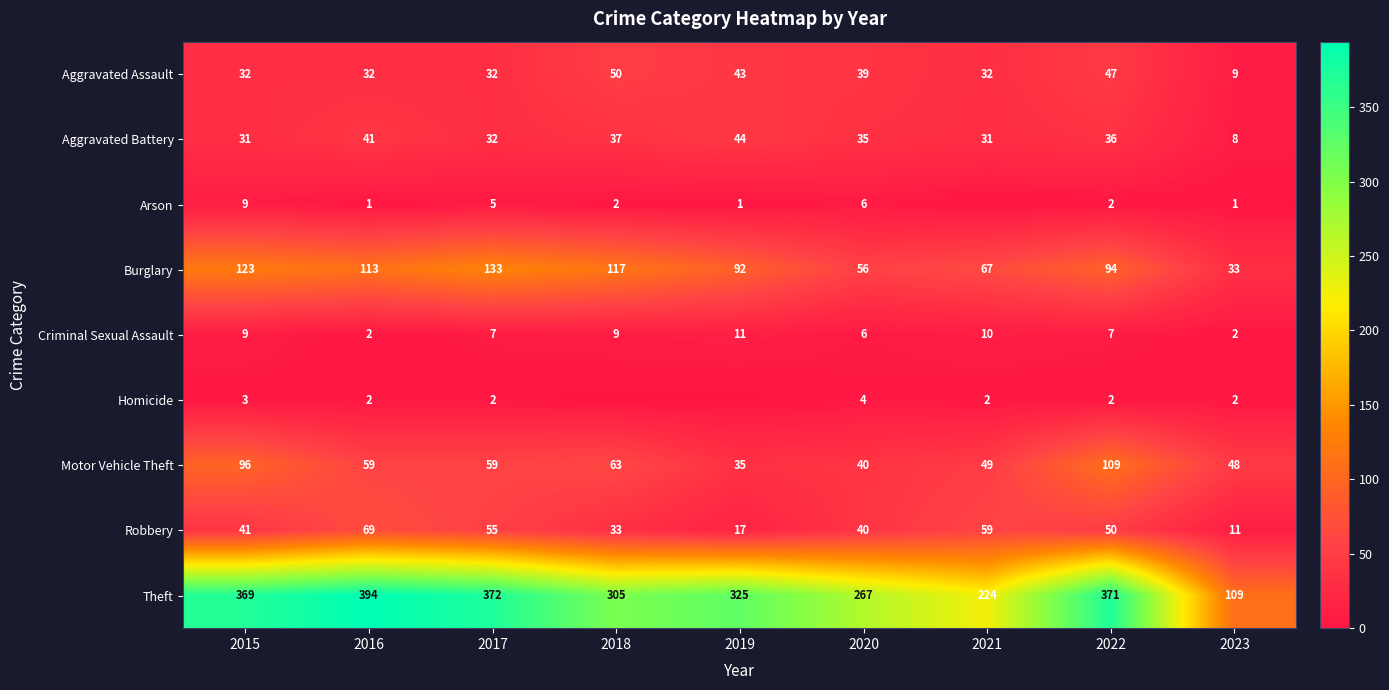

What is the difference between the Aggravated Battery values at 2019 and 2018?

7